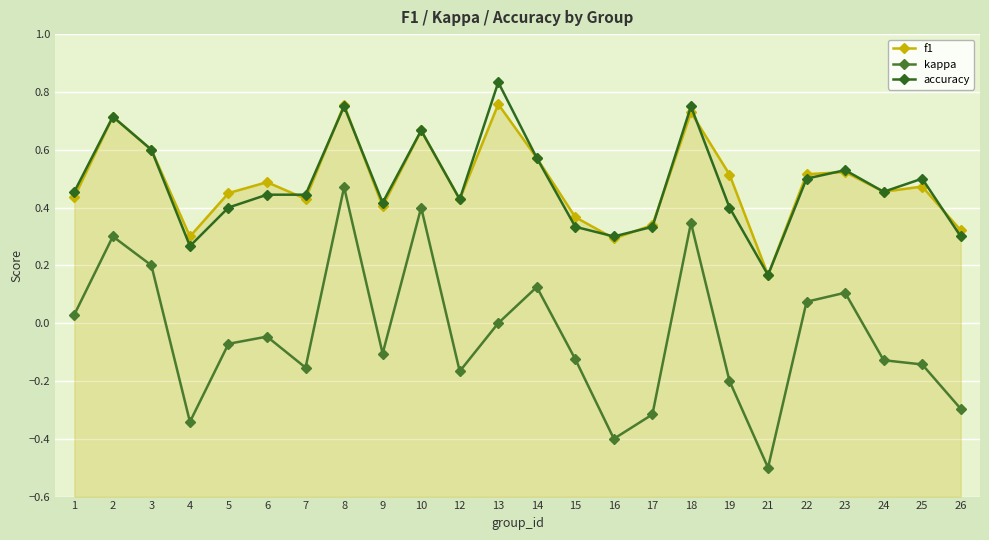

Which series changed the most between 8 and 26?

kappa